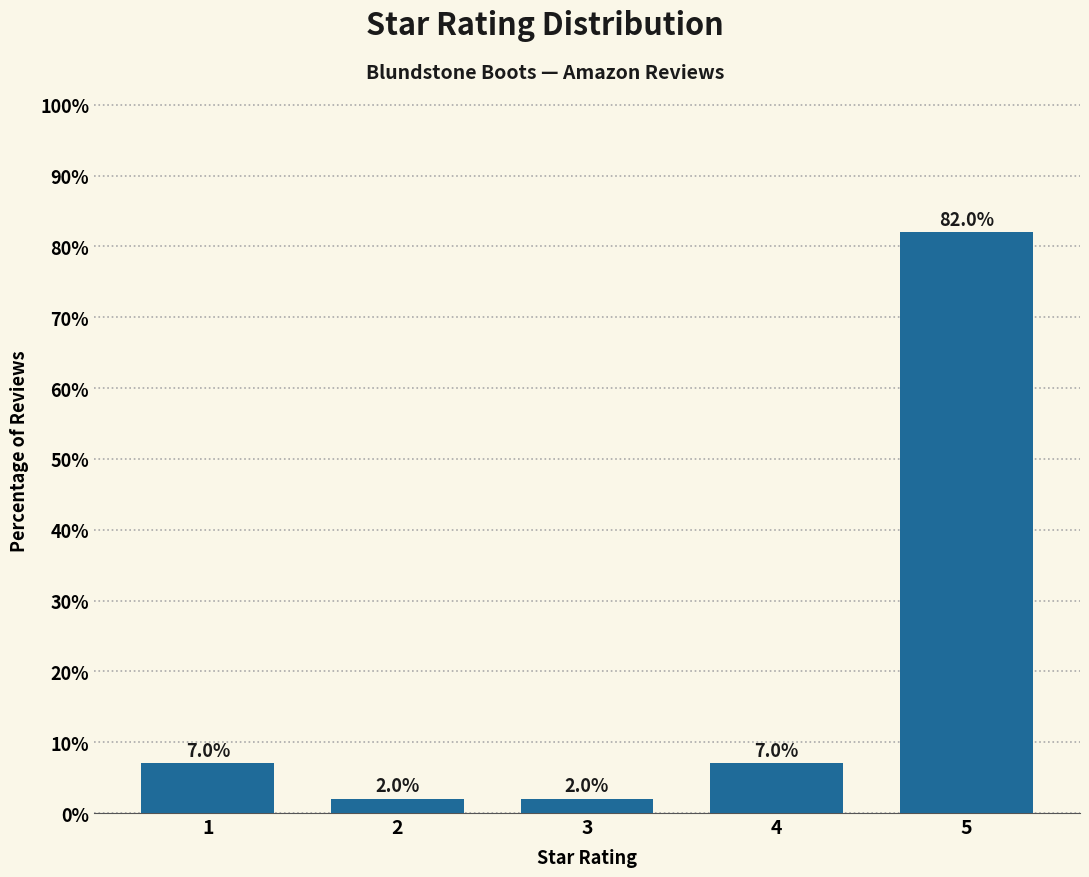

Reading left to right, transcribe all the data shown in this chart.

7.0	2.0	2.0	7.0	82.0